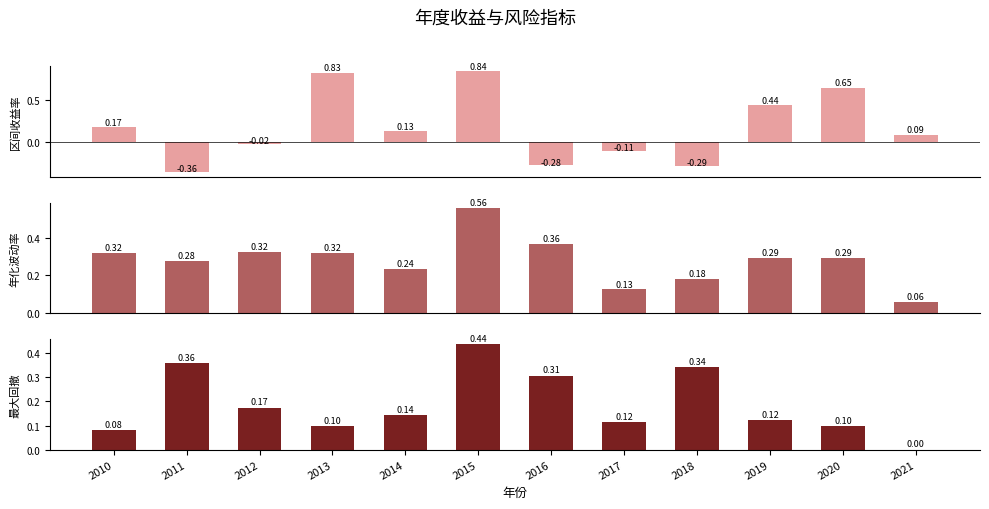

What are all the series names shown in the legend?

区间收益率, 年化波动率, 最大回撤